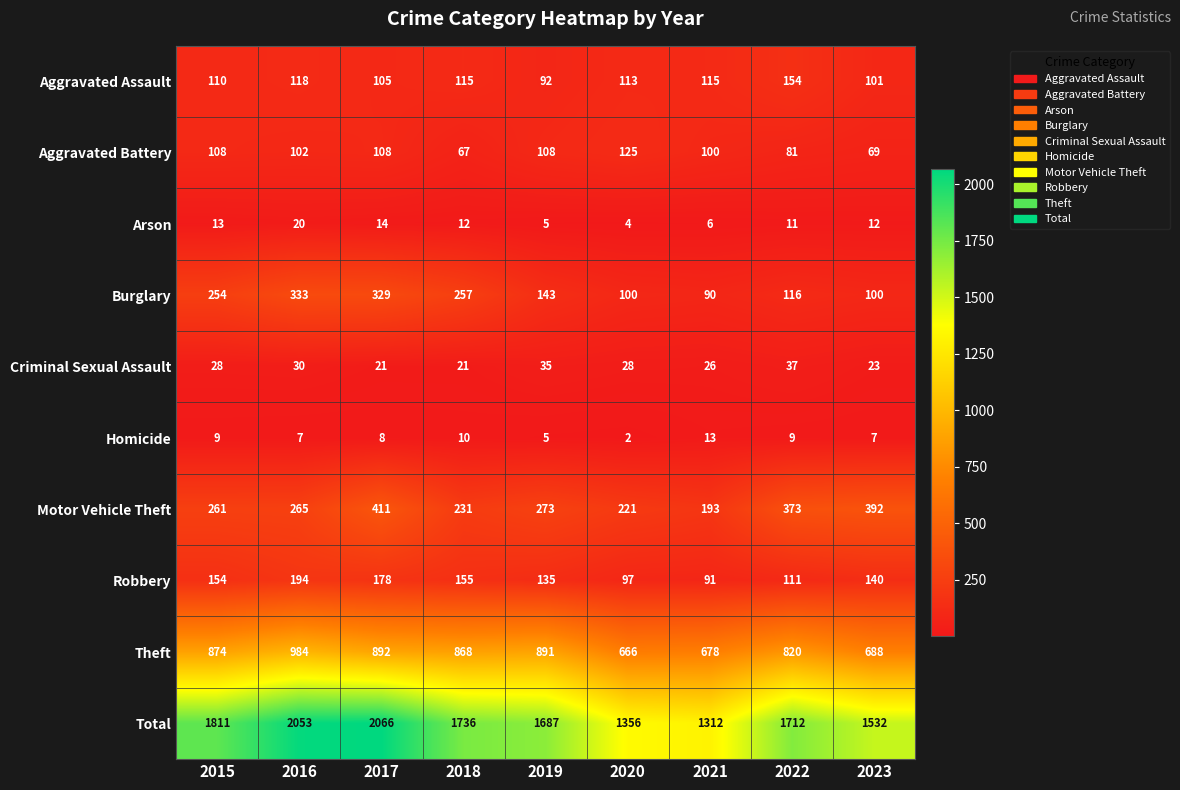

At which category does the chart reach its minimum across all series?

2020